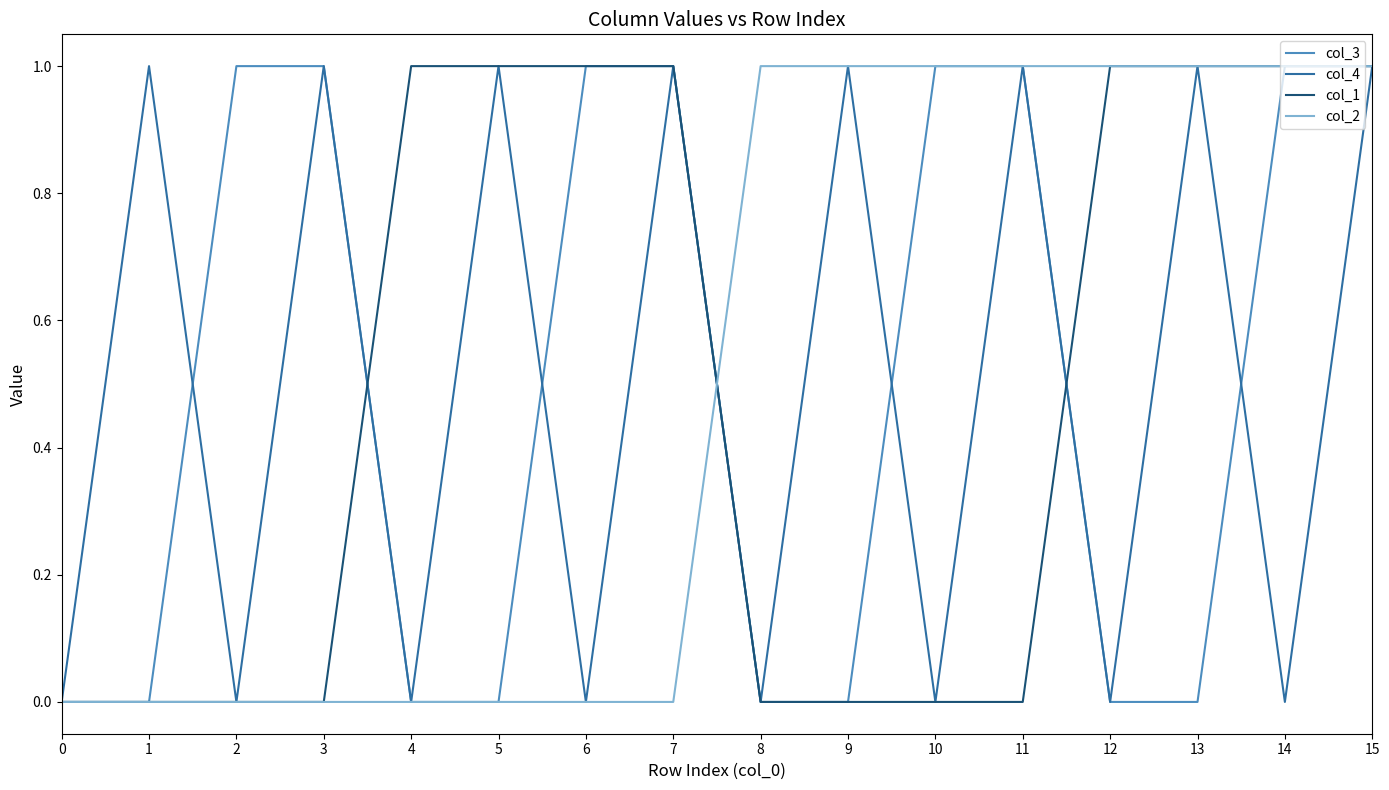

Reading left to right, list all the values displayed in this chart.

col_3: 0=0	1=0	2=1	3=1	4=0	5=0	6=1	7=1	8=0	9=0	10=1	11=1	12=0	13=0	14=1	15=1
col_4: 0=0	1=1	2=0	3=1	4=0	5=1	6=0	7=1	8=0	9=1	10=0	11=1	12=0	13=1	14=0	15=1
col_1: 0=0	1=0	2=0	3=0	4=1	5=1	6=1	7=1	8=0	9=0	10=0	11=0	12=1	13=1	14=1	15=1
col_2: 0=0	1=0	2=0	3=0	4=0	5=0	6=0	7=0	8=1	9=1	10=1	11=1	12=1	13=1	14=1	15=1